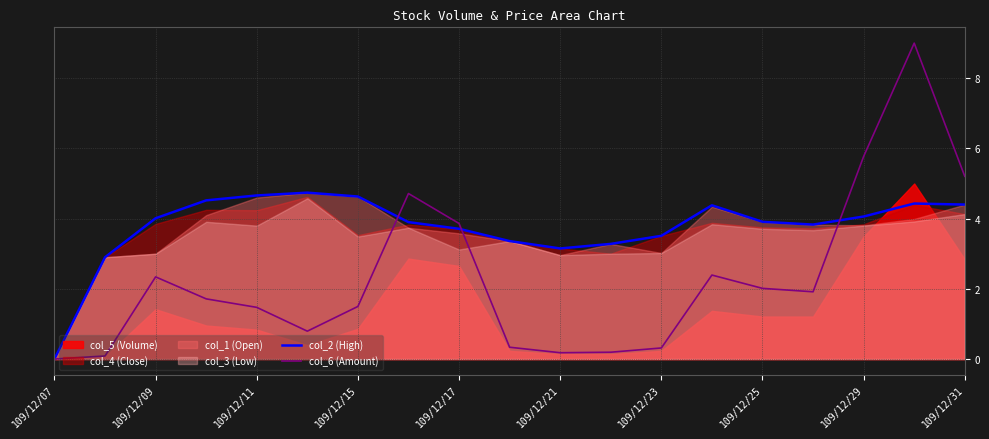

Where does the col_6 (Amount) series first go above 1?

109/12/09